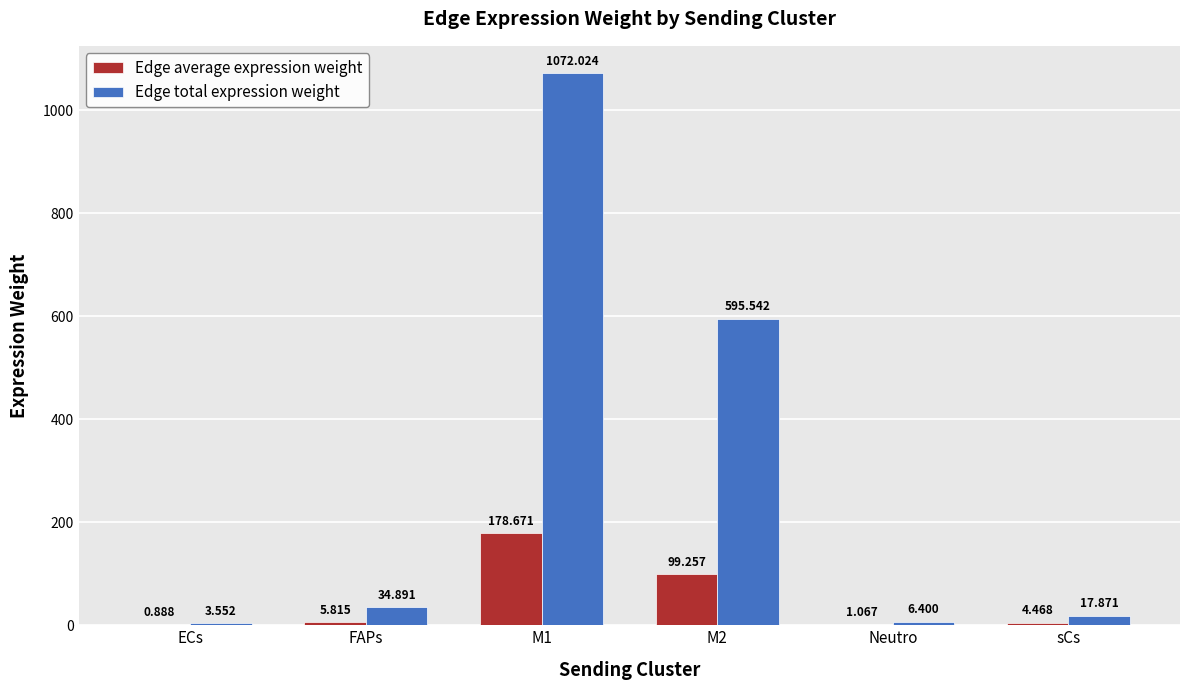

What is the average value of the Edge average expression weight series?

48.4